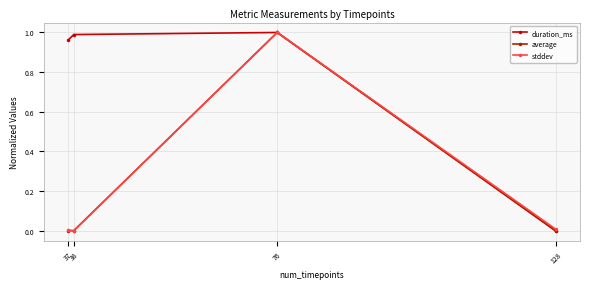

Is it true that duration_ms equals 0.0 at 128?

True